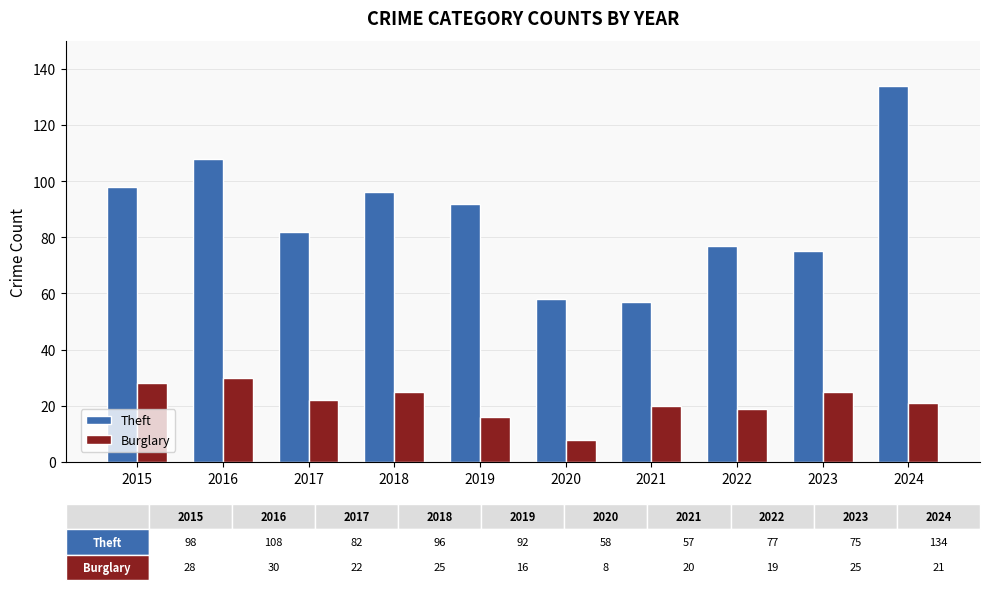

How many bars are there in total?

20